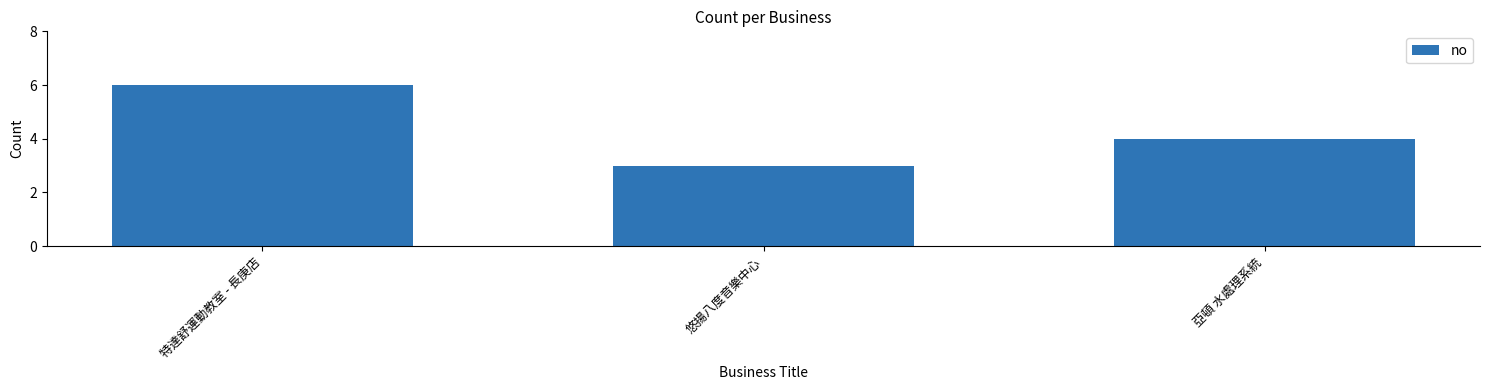

True or false: the data shows 6 at 特達舒運動教室 - 長庚店.

True